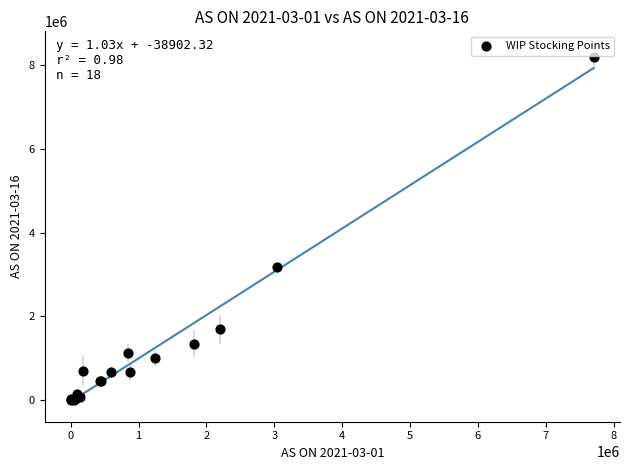

What Y value in the scatter plot is closest to 4094701?

3174401.1